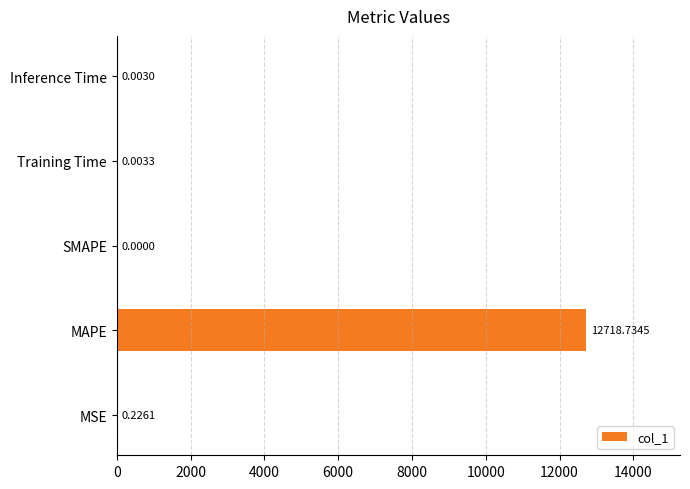

What is the greatest value displayed?

12718.7